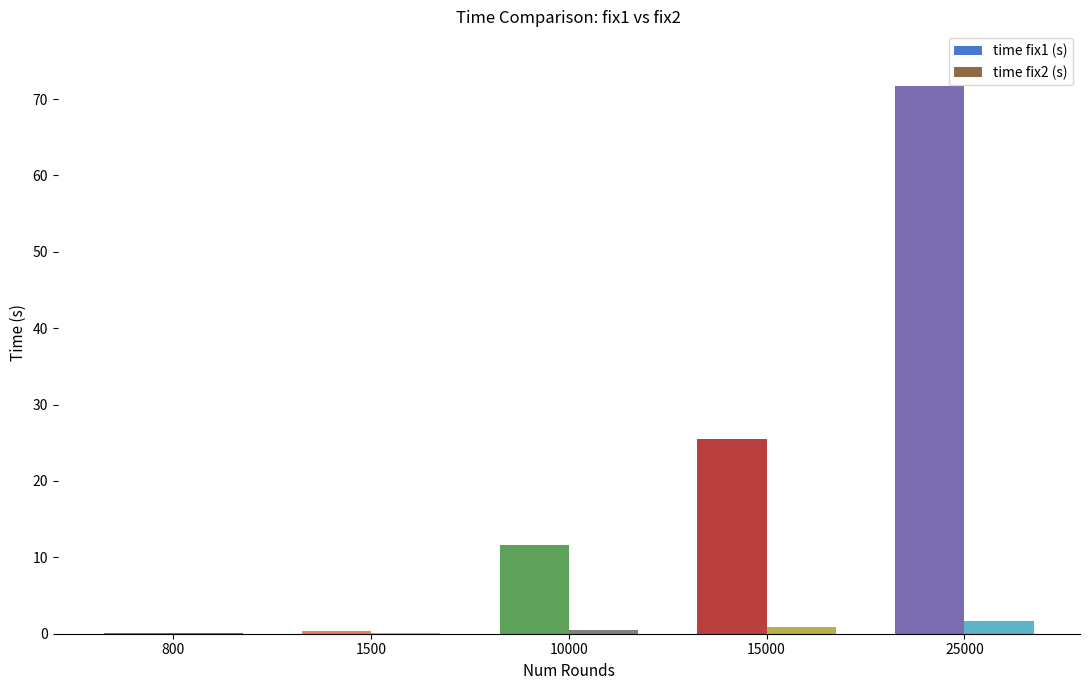

Is it true that time fix2 (s) equals 0.1 at 800?

True